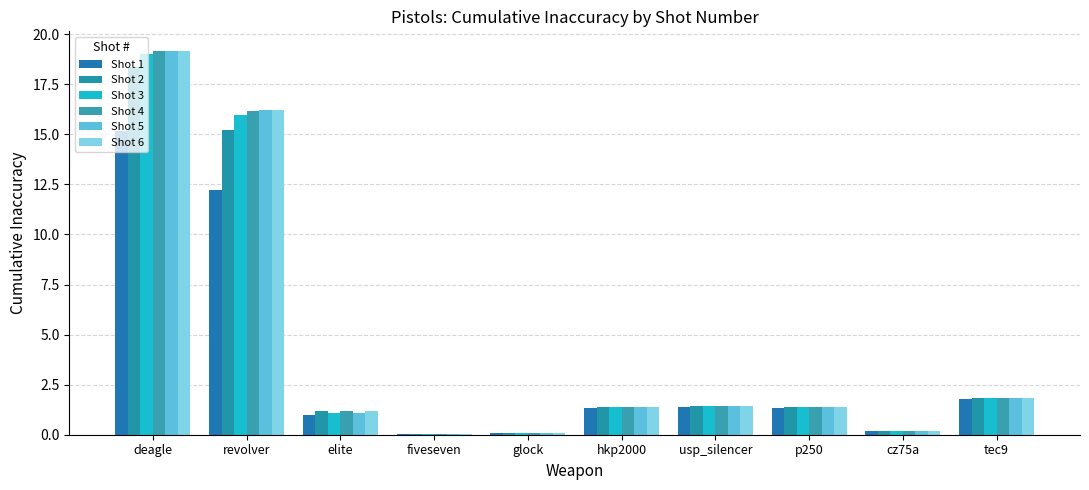

Reading left to right, transcribe all the data shown in this chart.

Shot 1: 15.2	12.2	1.0	0.0	0.1	1.3	1.4	1.3	0.2	1.8
Shot 2: 18.3	15.2	1.2	0.0	0.1	1.4	1.4	1.4	0.2	1.8
Shot 3: 19.0	16.0	1.1	0.0	0.1	1.4	1.4	1.4	0.2	1.8
Shot 4: 19.2	16.2	1.2	0.0	0.1	1.4	1.4	1.4	0.2	1.8
Shot 5: 19.2	16.2	1.1	0.0	0.1	1.4	1.4	1.4	0.2	1.8
Shot 6: 19.2	16.2	1.2	0.0	0.1	1.4	1.4	1.4	0.2	1.8